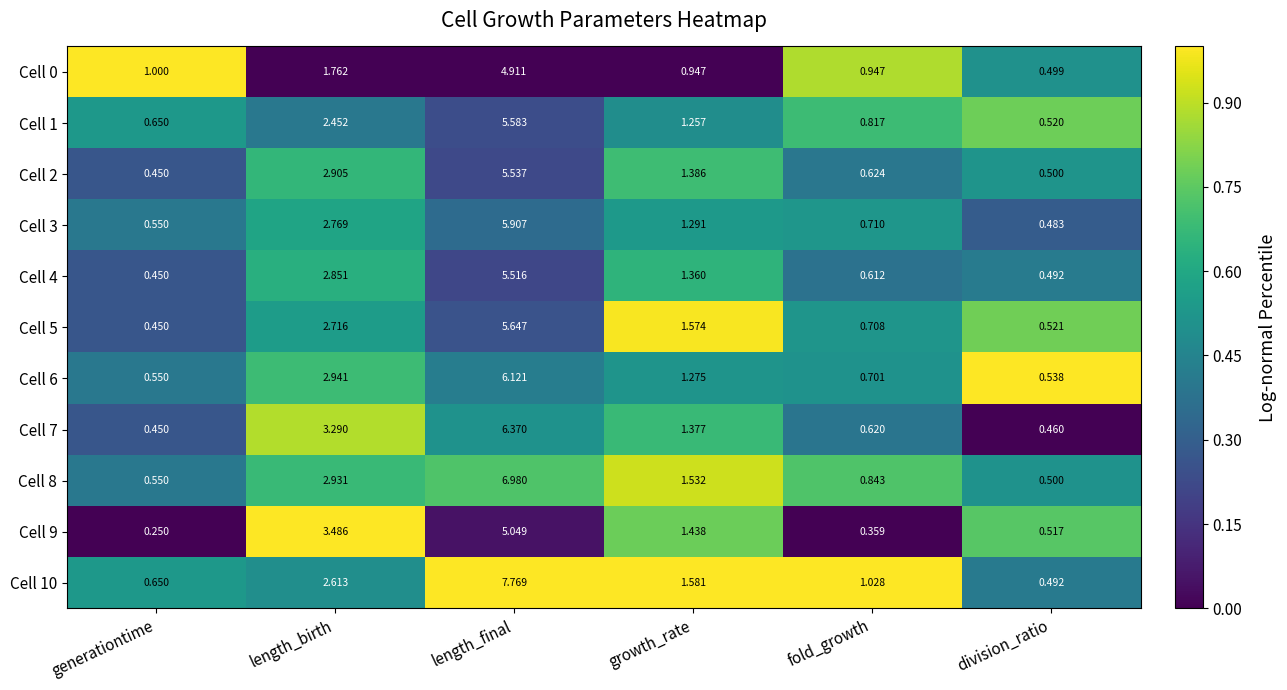

Rank the categories by Cell 3 value from highest to lowest.

length_final, length_birth, growth_rate, fold_growth, generationtime, division_ratio